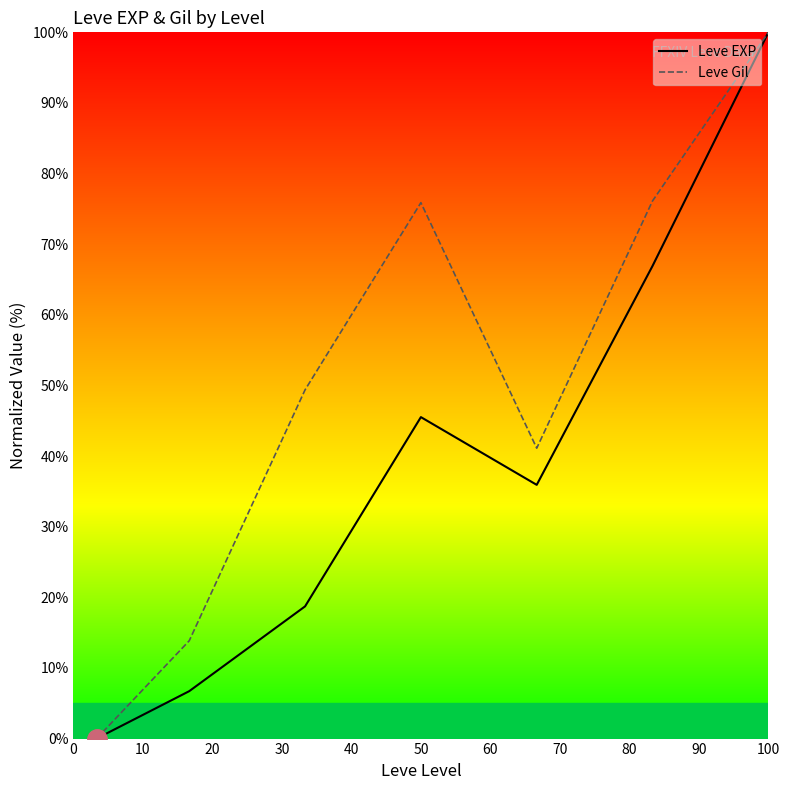

Which series has the largest total across all categories?

Leve Gil